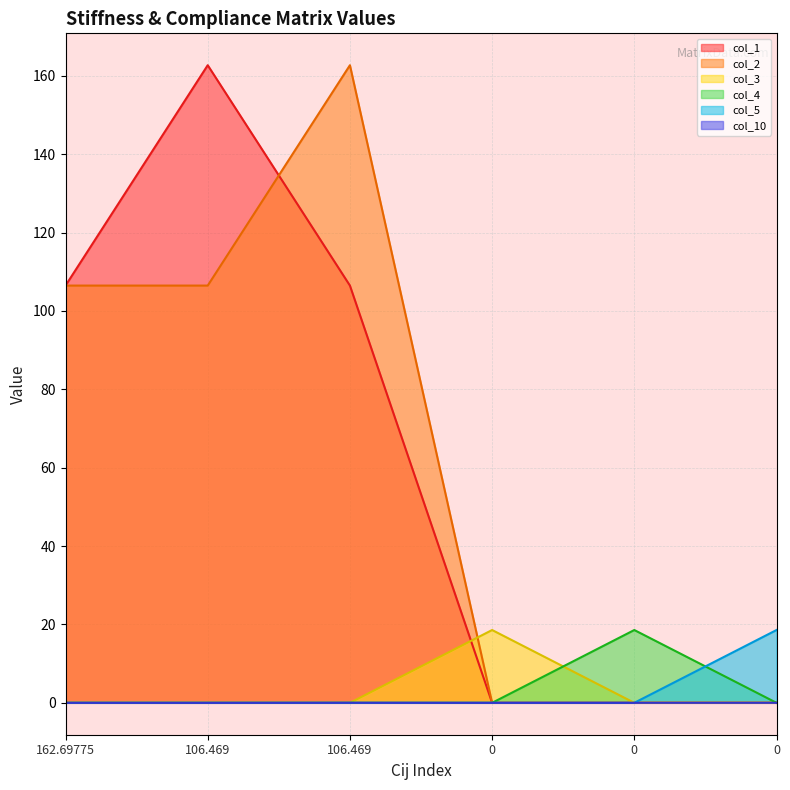

Rank the categories by col_10 value from lowest to highest.

106.469, 162.69775, 0, 0, 0, 106.469